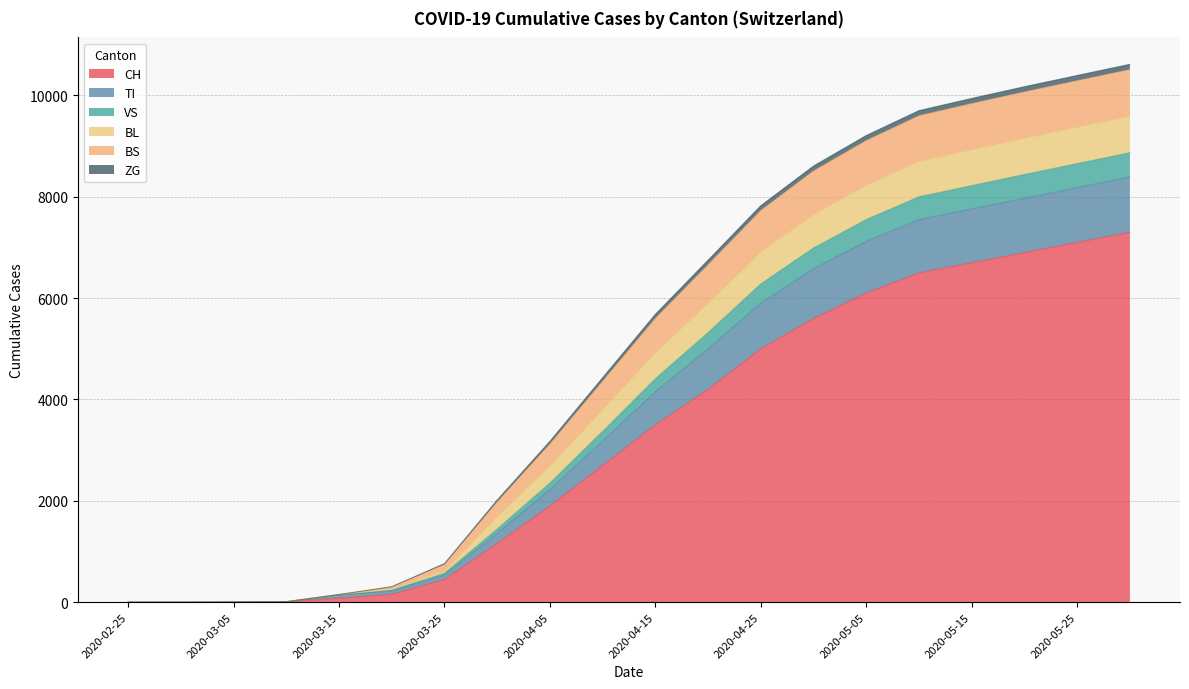

At which category is the sum across all series the highest?

2020-05-31